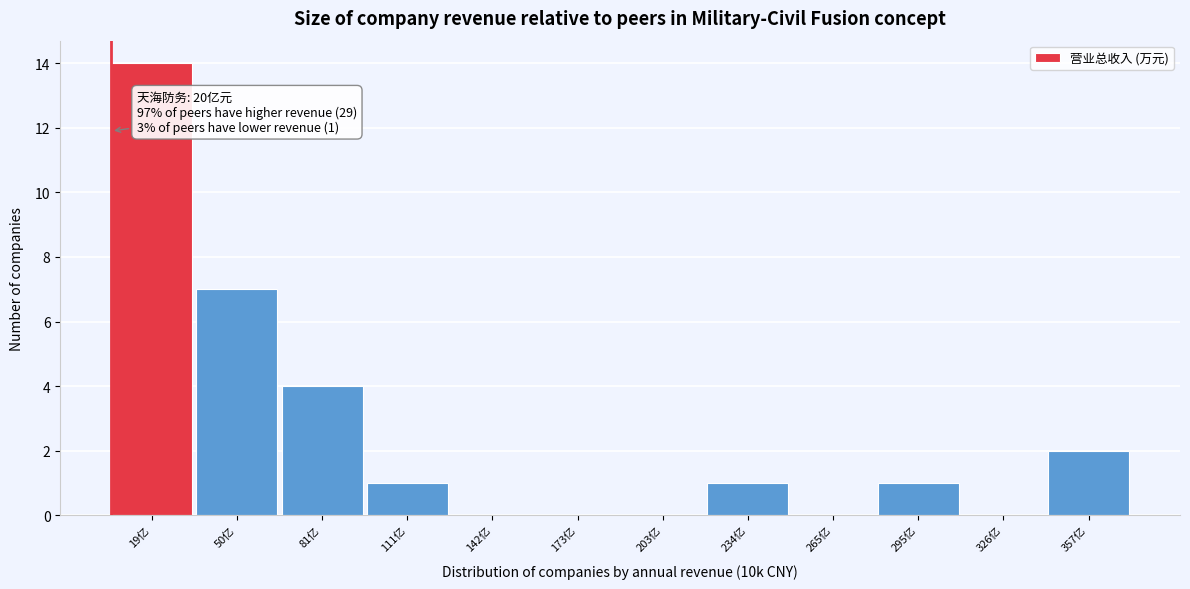

Reading right to left, what are all the values shown in this chart?

357亿=2	326亿=0	295亿=1	265亿=0	234亿=1	203亿=0	173亿=0	142亿=0	111亿=1	81亿=4	50亿=7	19亿=14